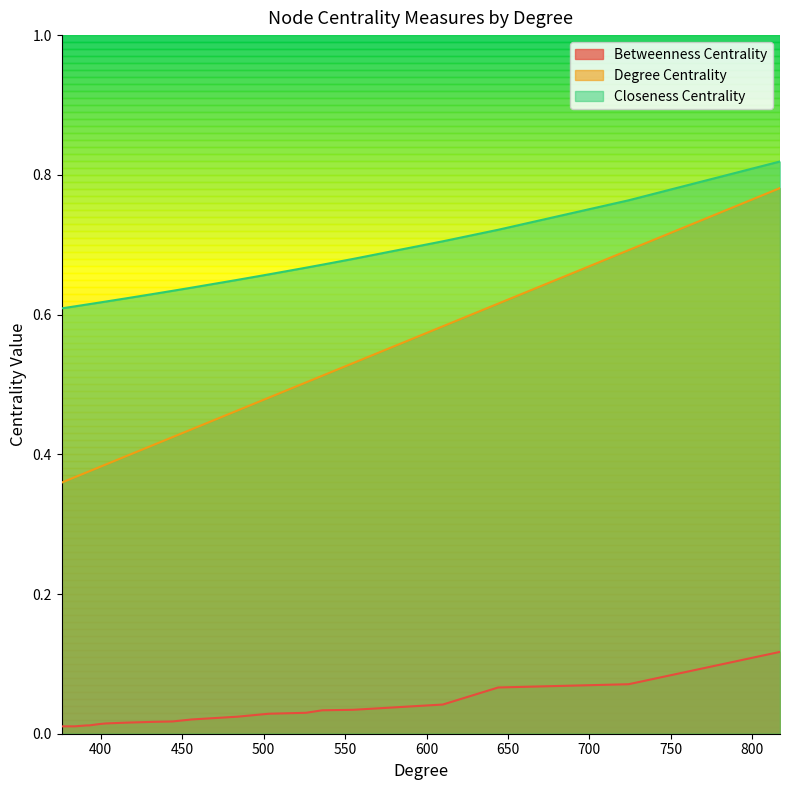

Rank the series by their maximum value, from lowest to highest.

Betweenness Centrality, Degree Centrality, Closeness Centrality